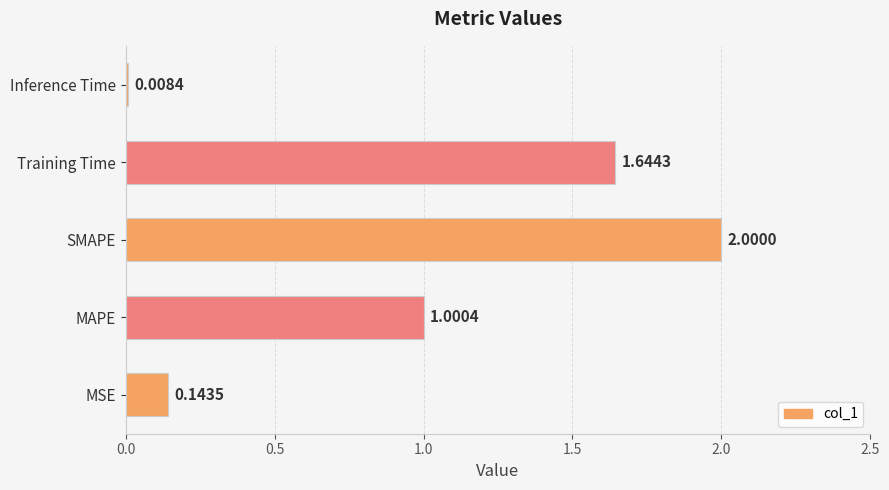

List the labels in order of value, smallest first.

Inference Time, MSE, MAPE, Training Time, SMAPE